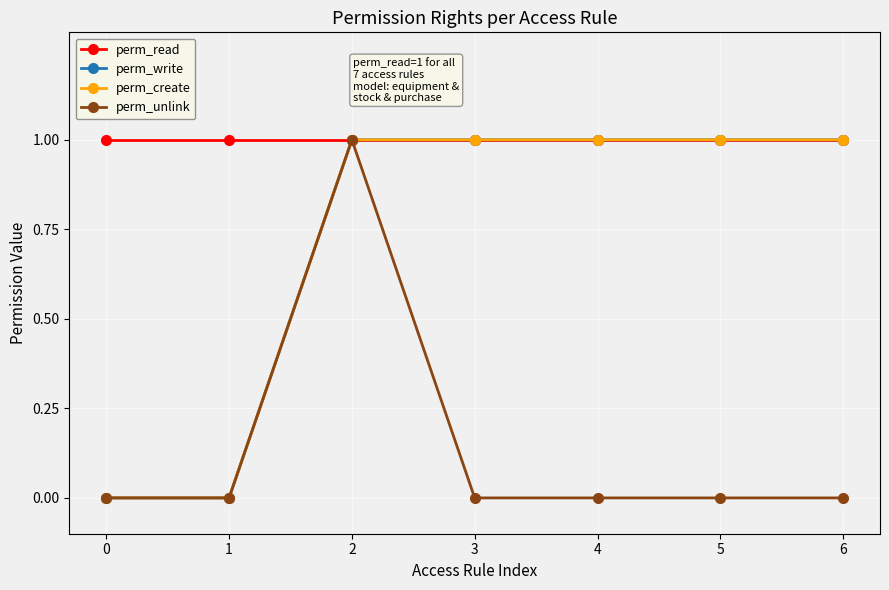

Is this an area chart (filled region under the line)?

No